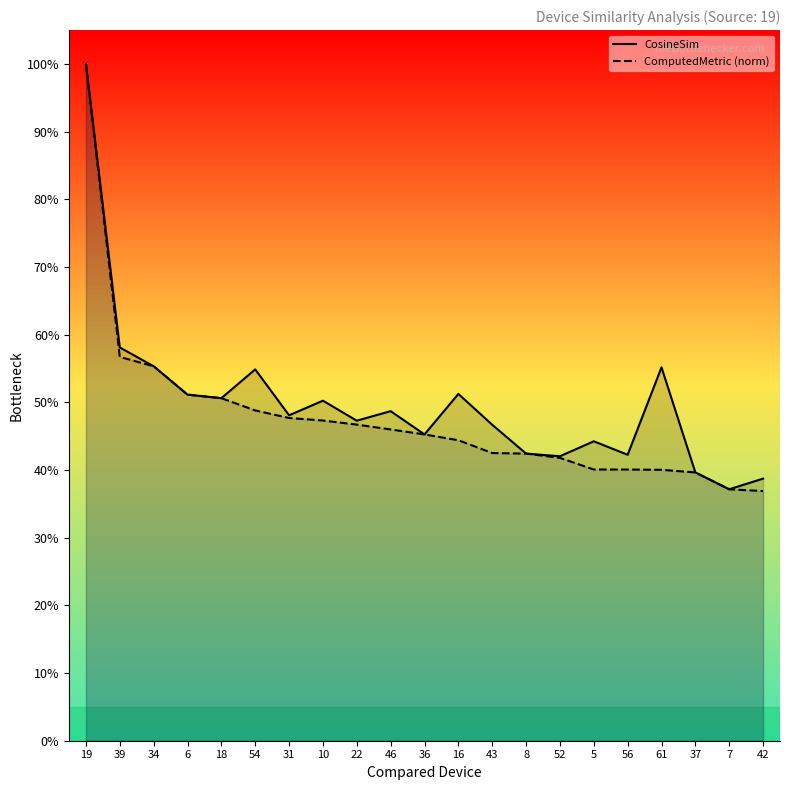

Where do ComputedMetric (norm) and CosineSim first cross each other?

46 and 36